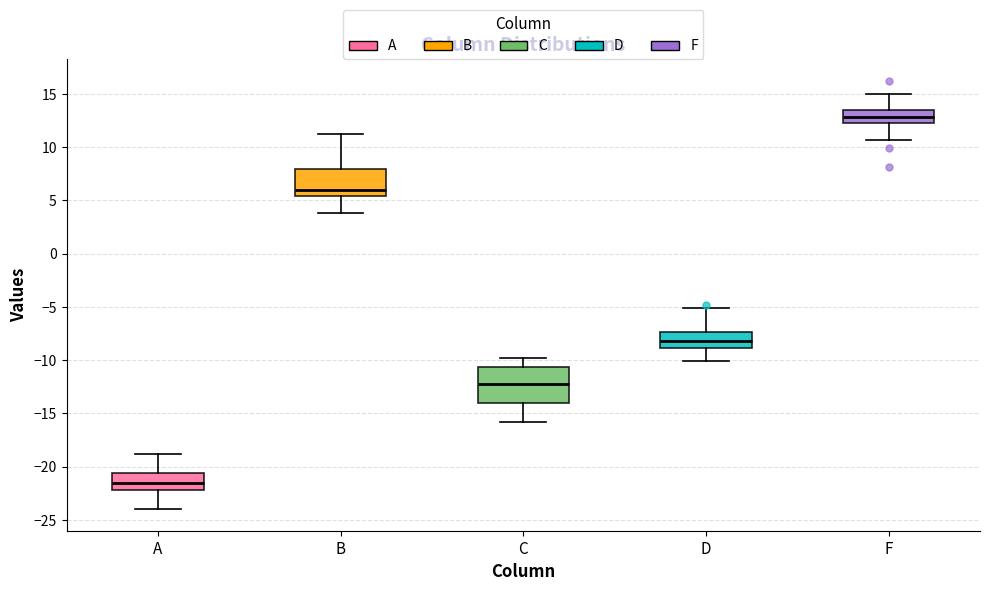

Comparing the boxes themselves (not the whiskers), which one is the tallest?

C